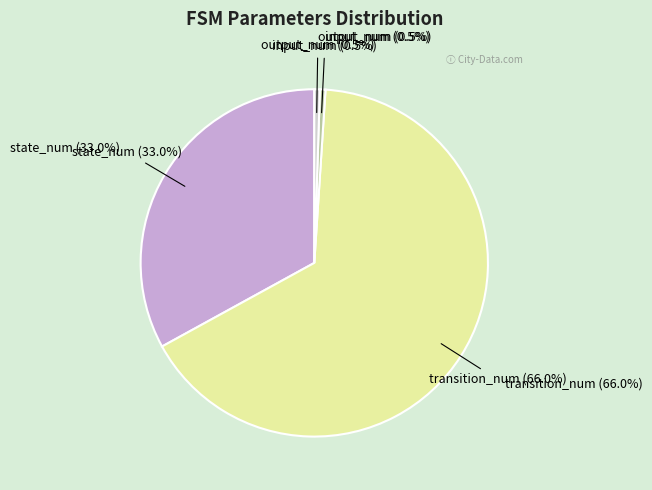

What percentage is NOT represented by state_num?

67.0%